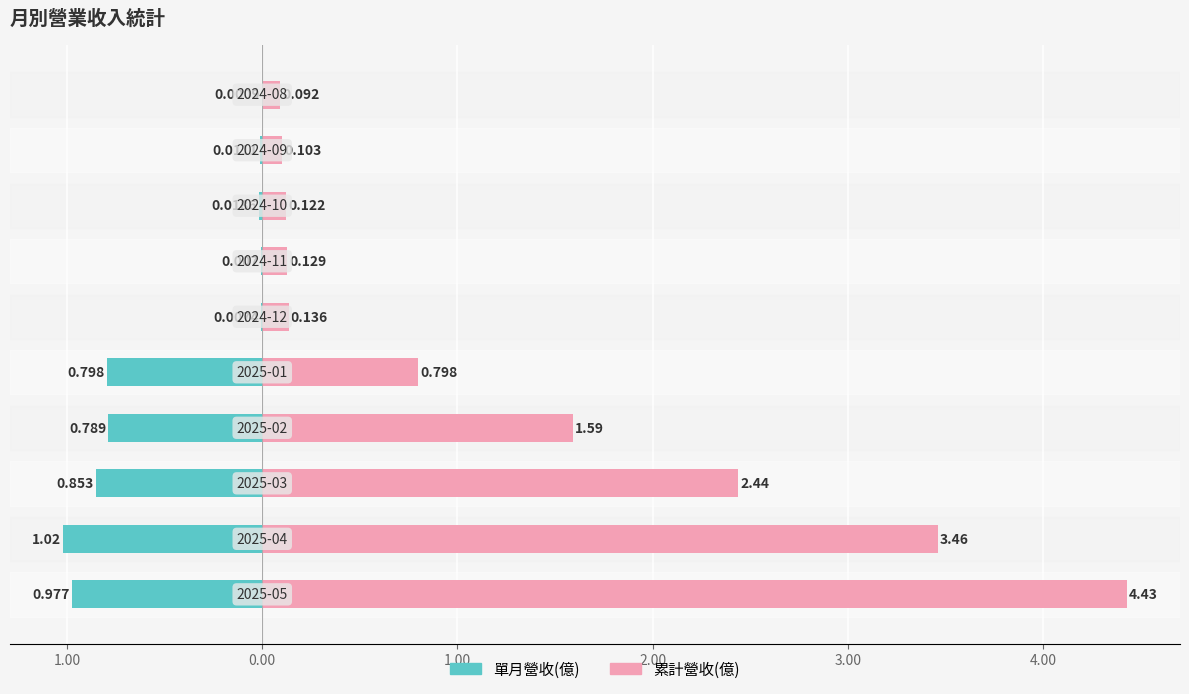

How many groups of bars are there?

10